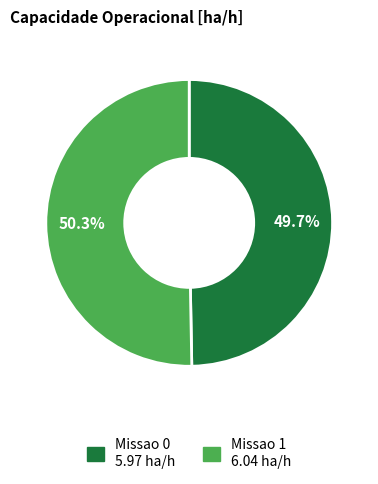

How many slices are in this pie chart?

2